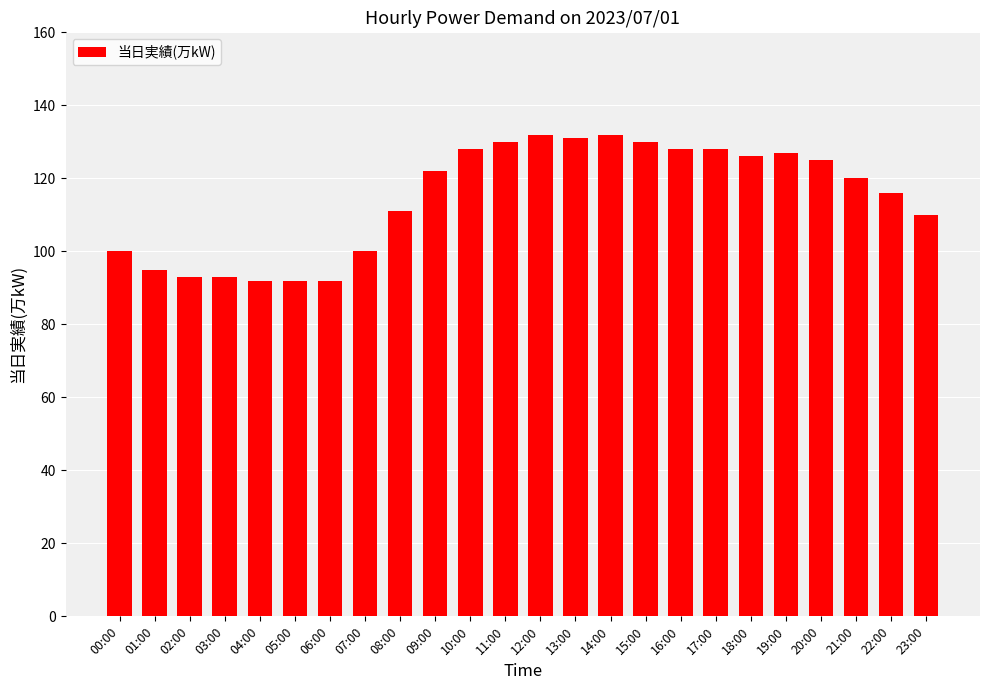

What is the label of the 4th bar from the right?

20:00